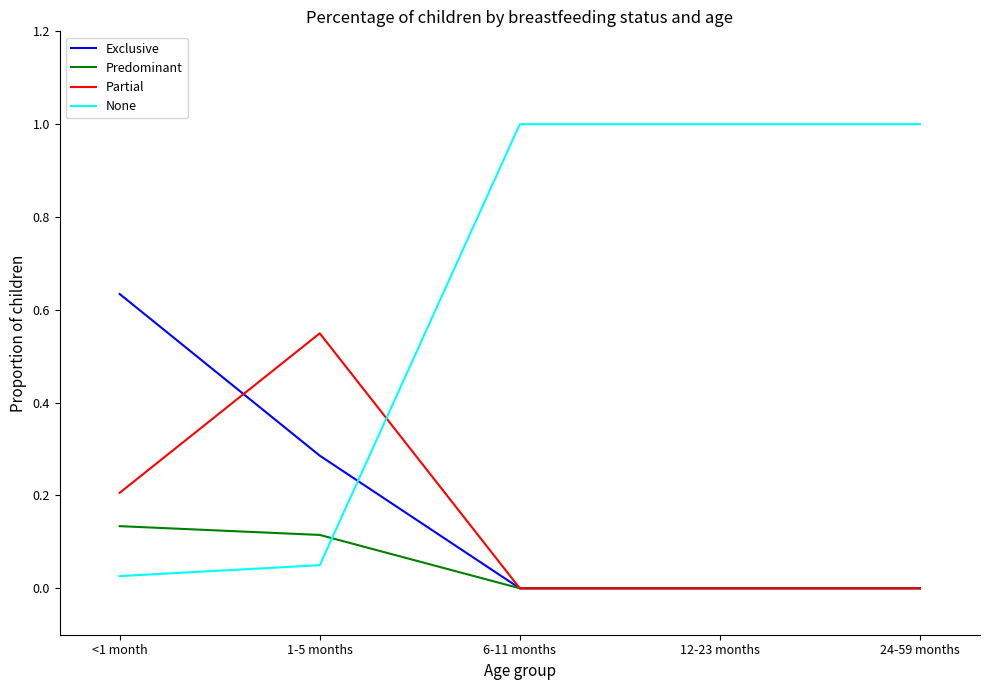

Rank the series by their maximum value, from highest to lowest.

None, Exclusive, Partial, Predominant